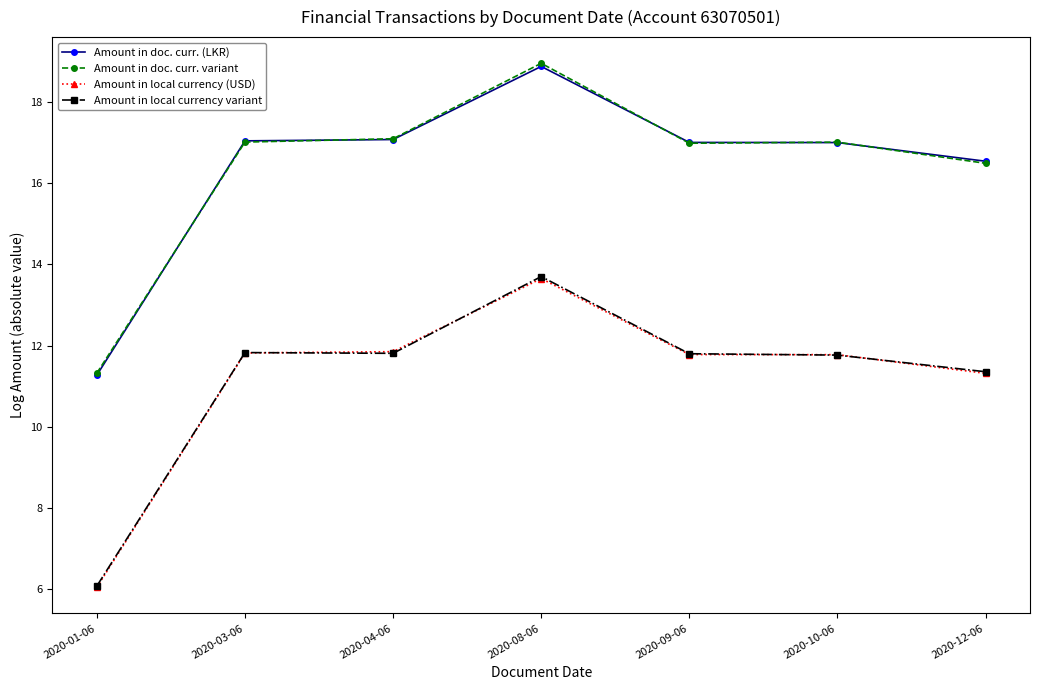

The value of Amount in local currency variant at 2020-04-06 is 11.8. True or false?

True